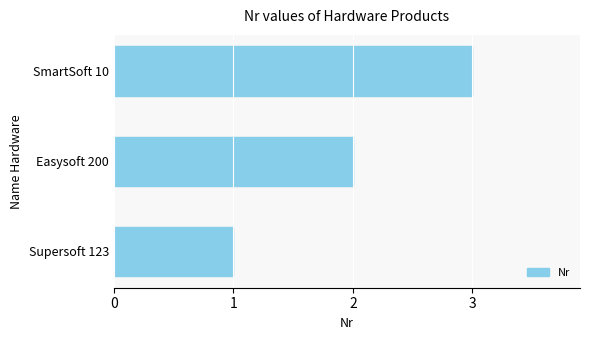

Rank the categories by value from lowest to highest.

Supersoft 123, Easysoft 200, SmartSoft 10